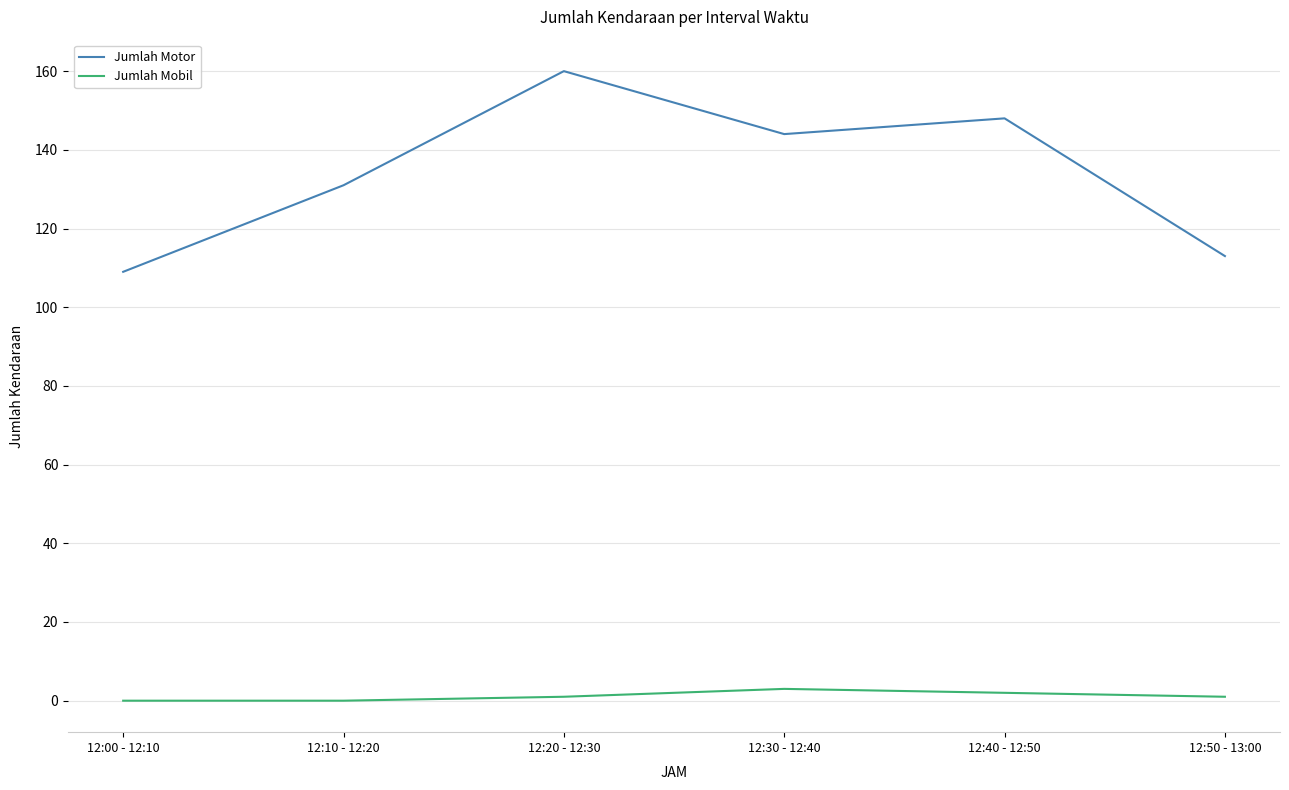

What is the sum of the Jumlah Motor values at 12:50 - 13:00 and 12:20 - 12:30?

273